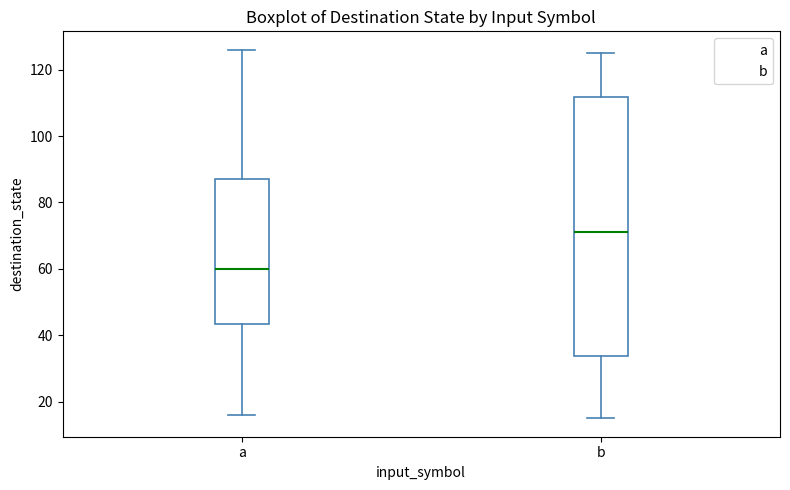

Which box has the highest median line?

b